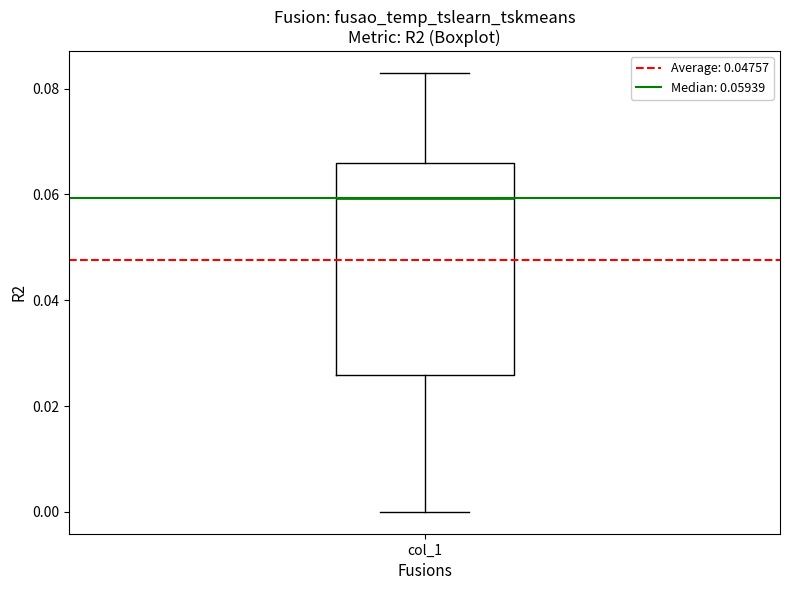

Where is the lower edge of the box for col_1 on the y-axis? The values are not printed on the chart, so give them approximately, as read against the axis.

0.026